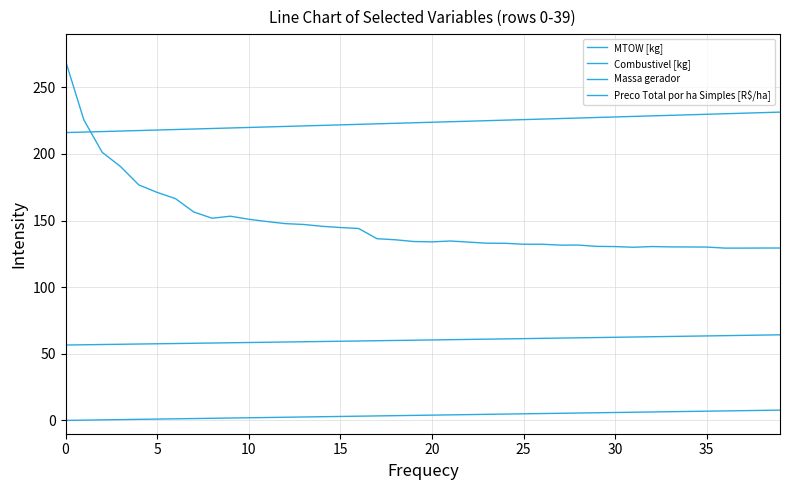

How many interior local peaks does the Preco Total por ha Simples [R$/ha] series have?

5